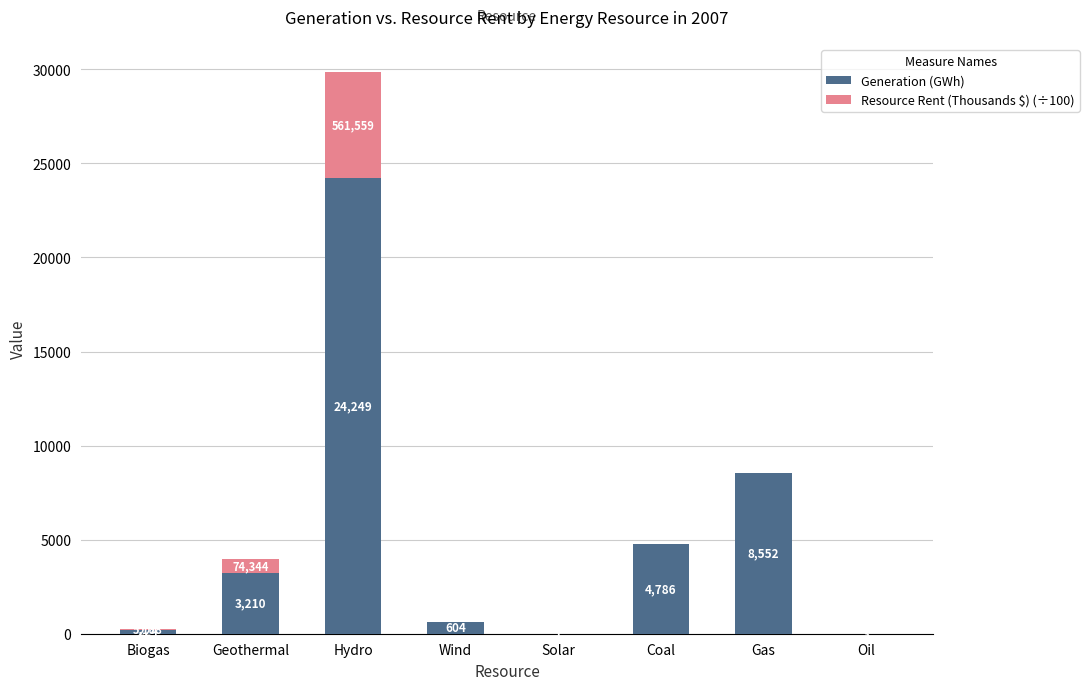

How many data points does each series have?

8